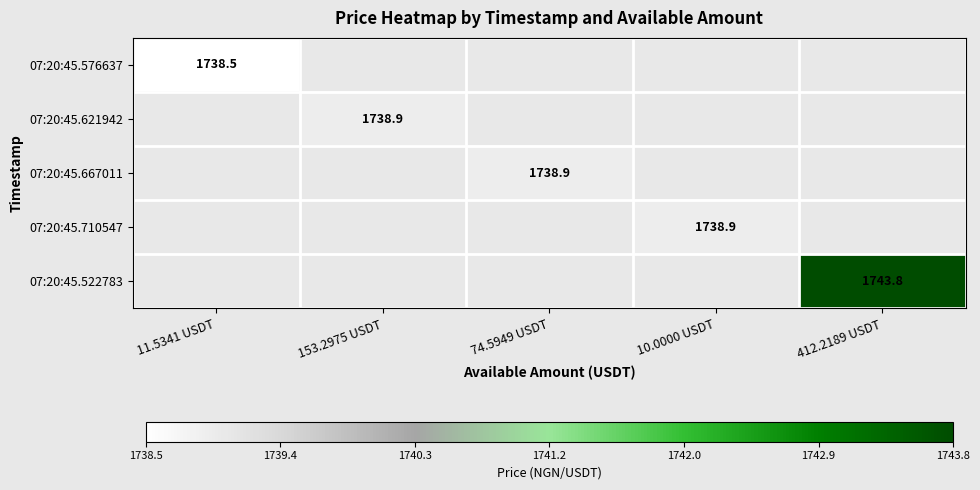

How many data points does each series have?

5